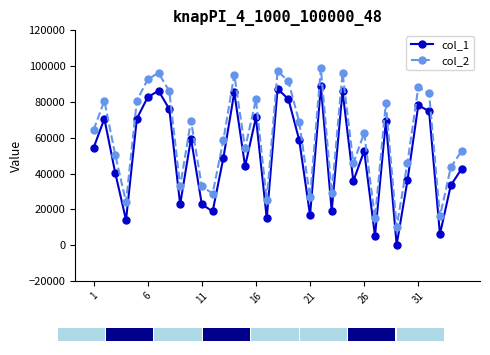

True or false: col_2 has more than 1 interior local peaks.

True